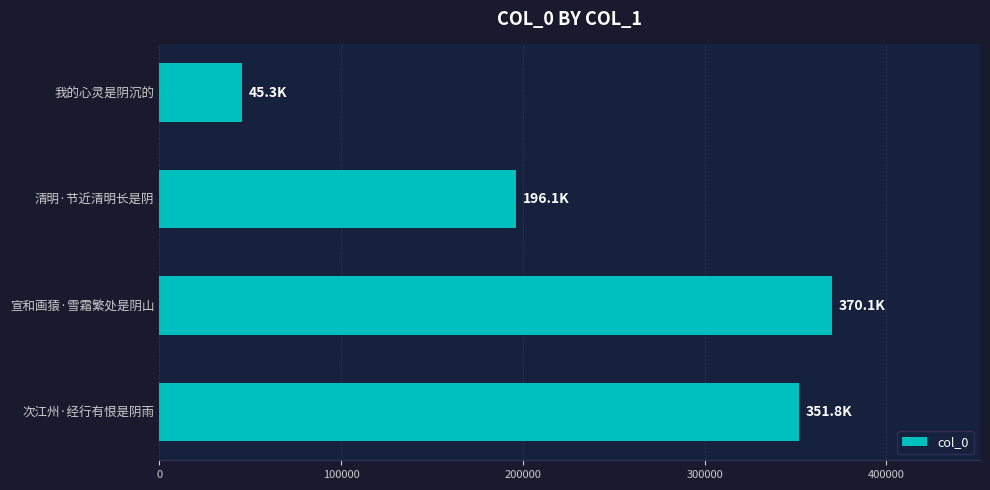

Reading top to bottom, extract all data points from this chart.

我的心灵是阴沉的=45326	清明·节近清明长是阴=196115	宣和画猿·雪霜繁处是阴山=370079	次江州·经行有恨是阴雨=351825